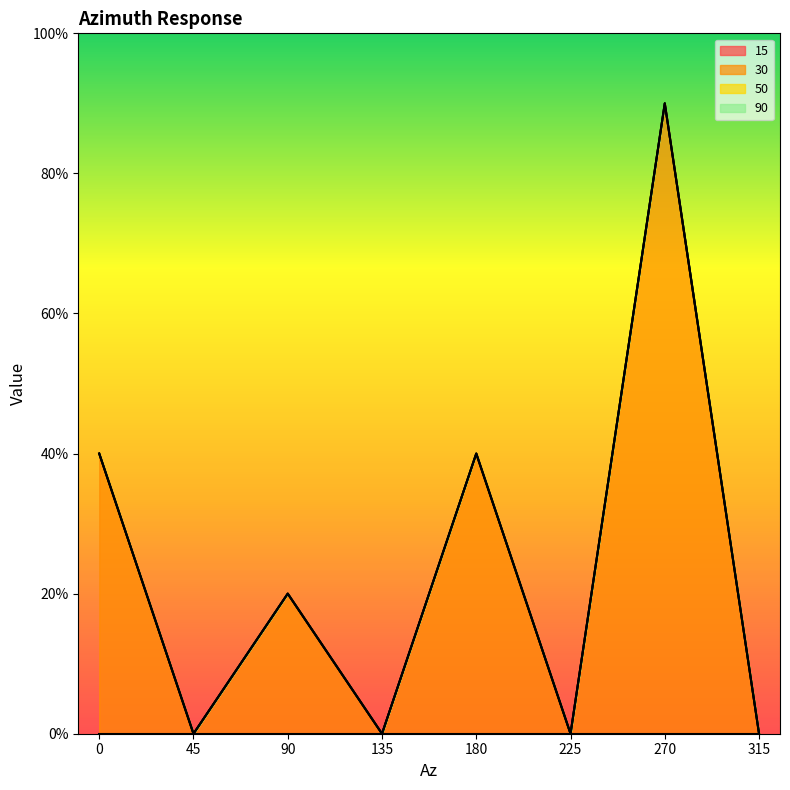

True or false: 50 and 30 intersect in this chart.

False